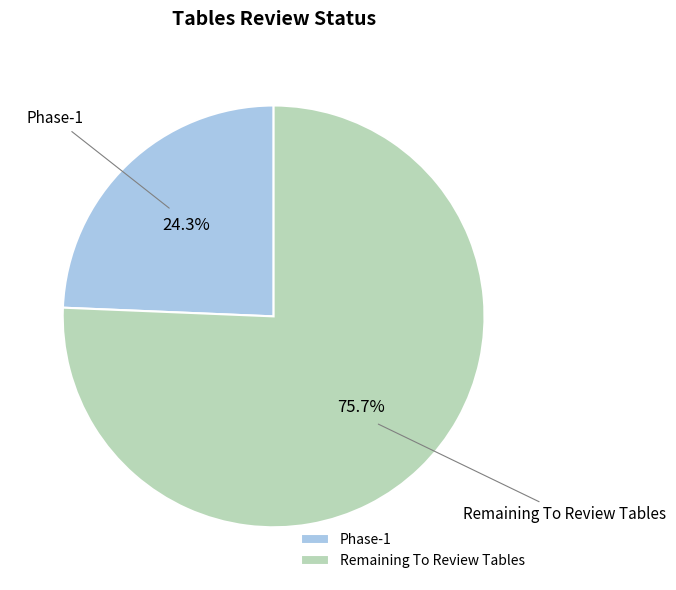

To the nearest percent, what is the difference between the largest and smallest slice percentages?

51%